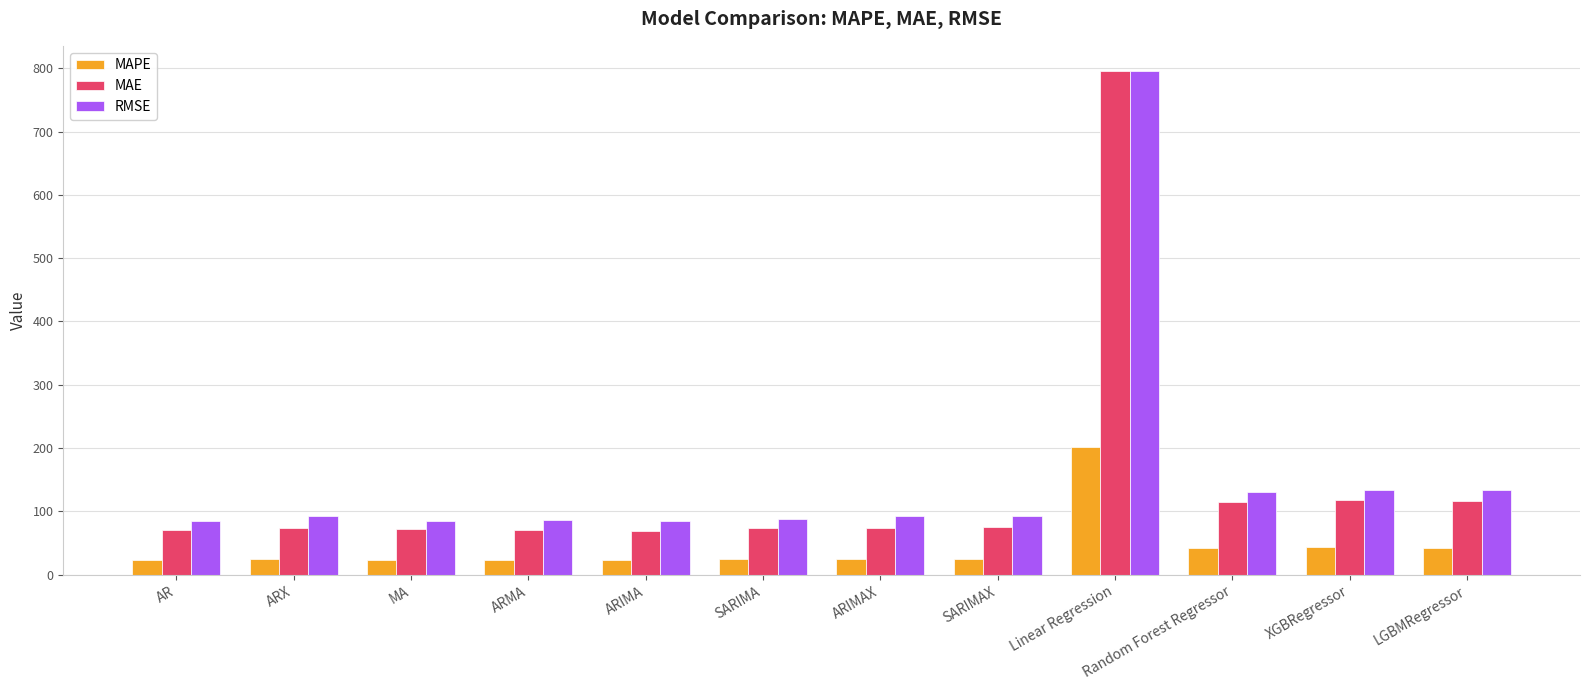

What is the difference between the maximum and second lowest values in the RMSE series?

710.8